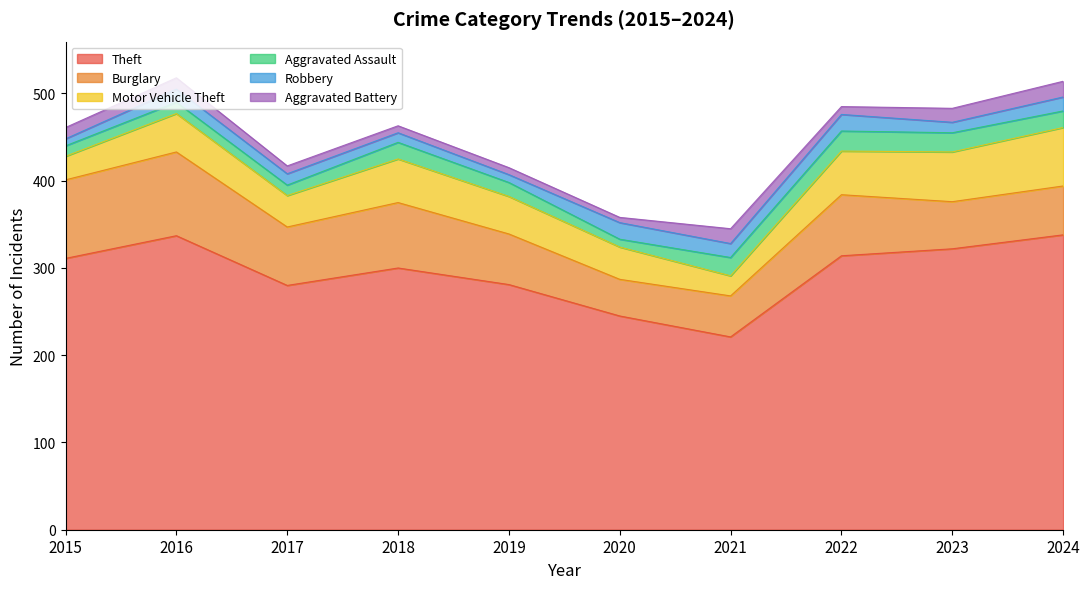

How many interior local peaks does the Motor Vehicle Theft series have?

2